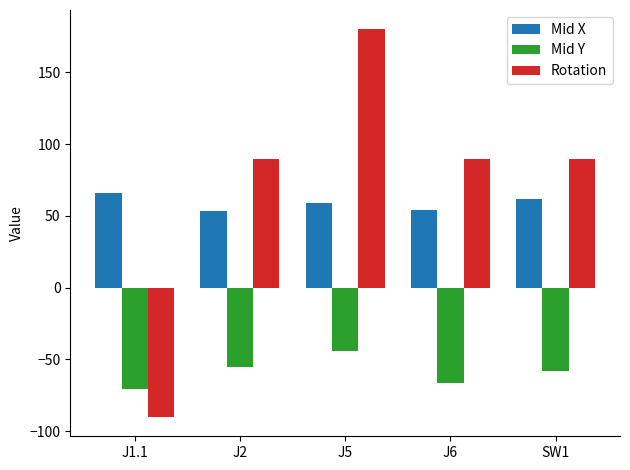

What is the difference between the highest and lowest values at J1.1?

156.0